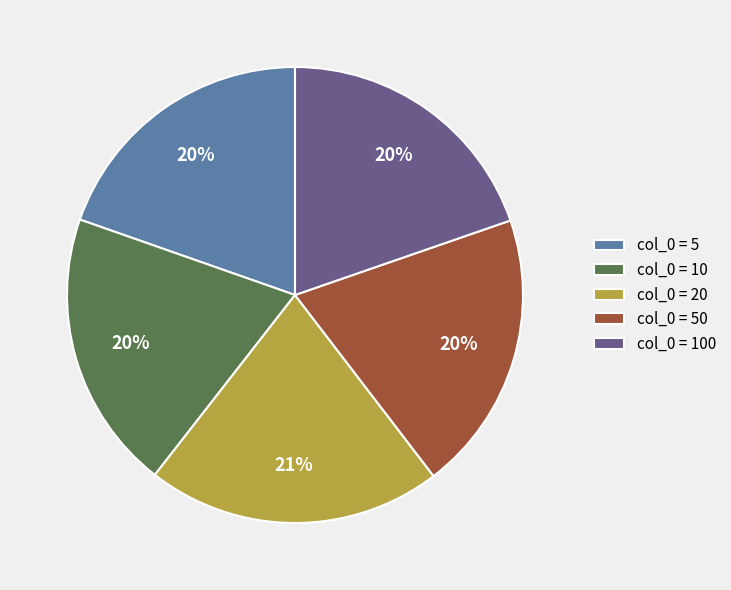

To the nearest percent, what is the combined percentage of col_0 = 20 and col_0 = 100?

41%